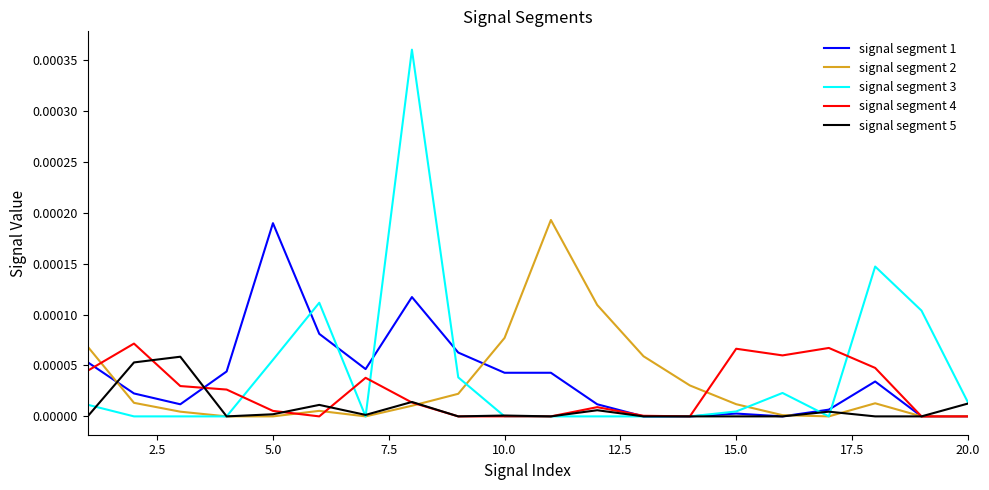

How many series are shown in this chart?

5